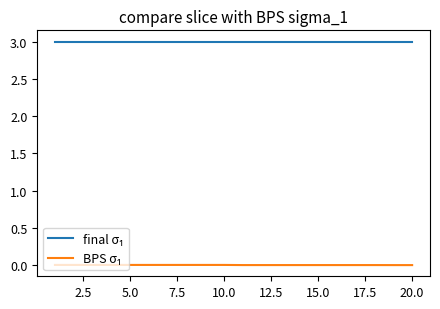

What is the greatest value displayed?

3.0